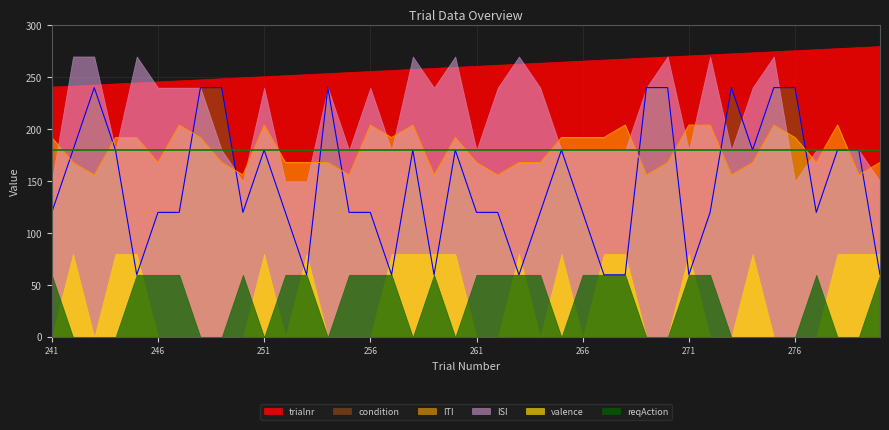

How many lines are shown in the chart?

6